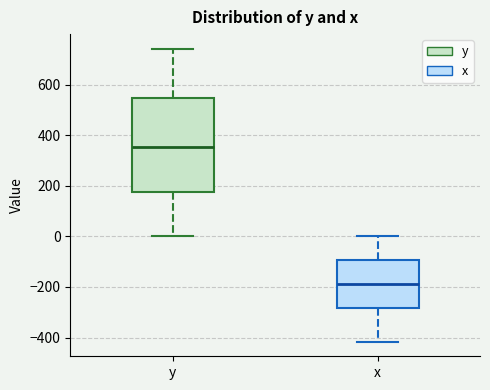

Reading left to right, transcribe this box plot: for each box, give where its median line is, the range the box spans, and where its two whiskers end, as read against the y-axis. The values are not printed on the chart, so give them approximately, as read against the axis.

y: median 360, box 180 to 540, whiskers 0 to 740
x: median -180, box -280 to -100, whiskers -420 to 0